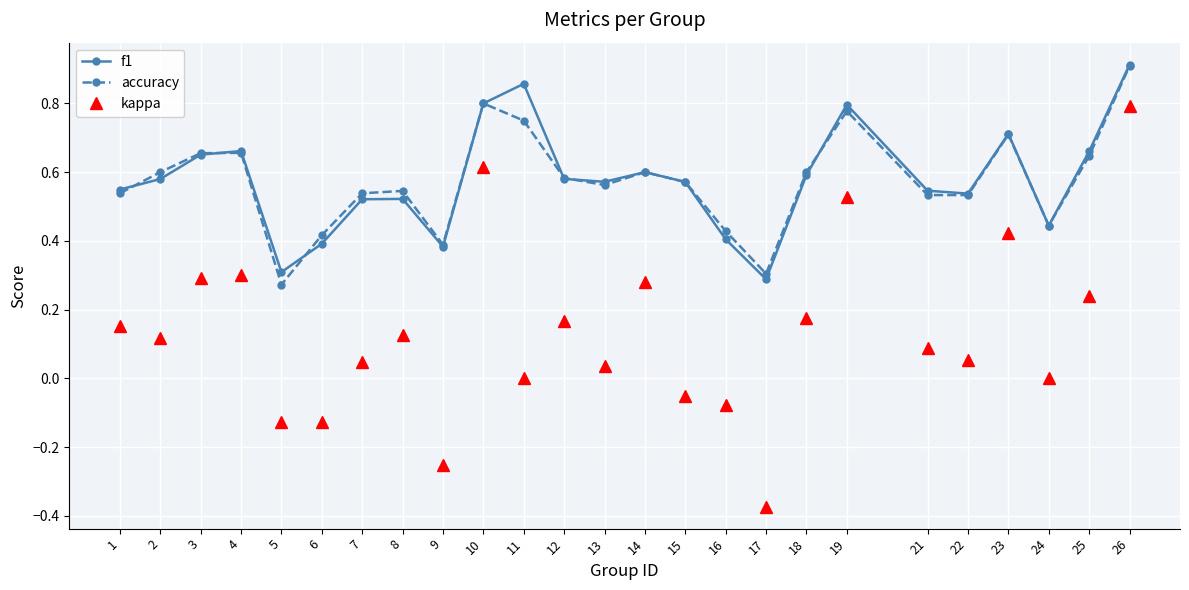

At which label is accuracy closest to 0?

5